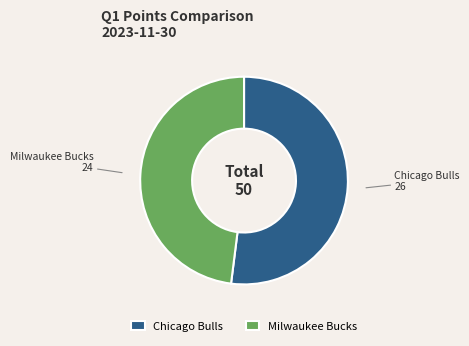

What is the largest slice in the pie chart?

Chicago Bulls